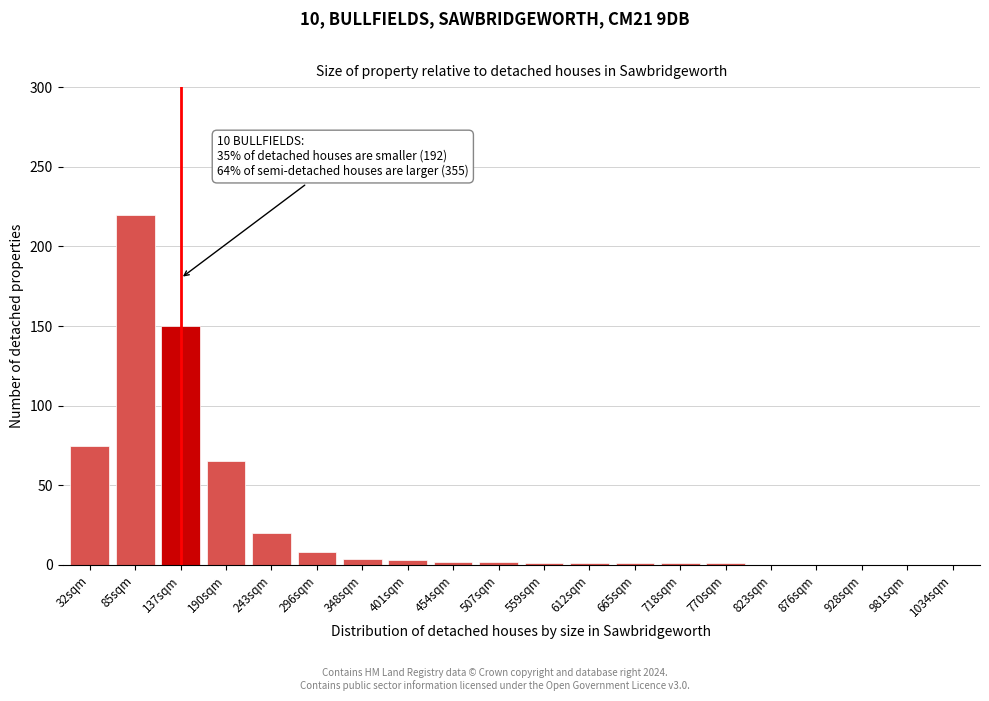

Which category has the highest value across all series?

85sqm